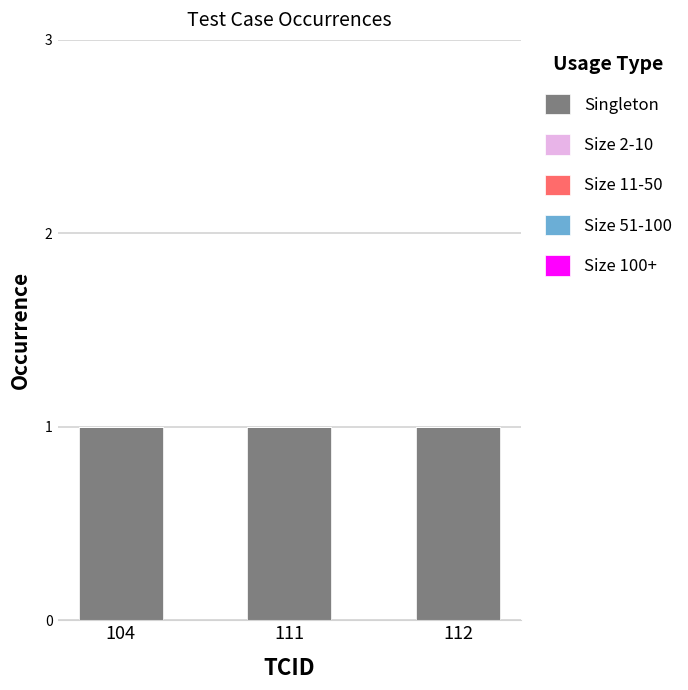

Does the chart contain stacked bars?

No